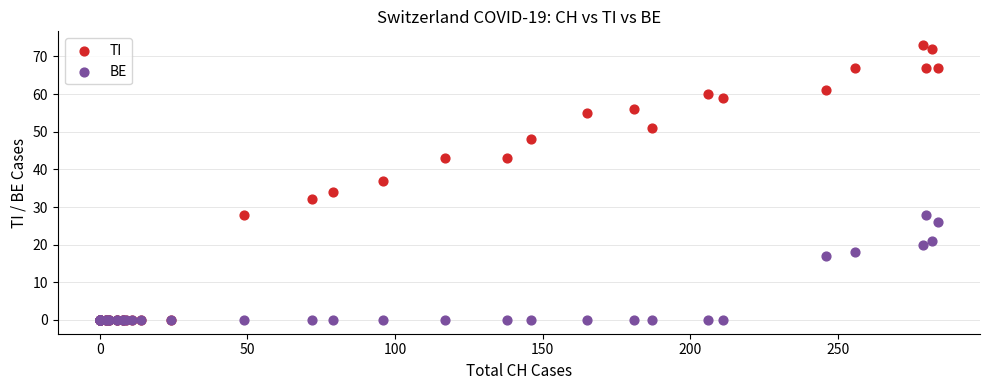

In the BE series, what Y value is closest to 14?

17